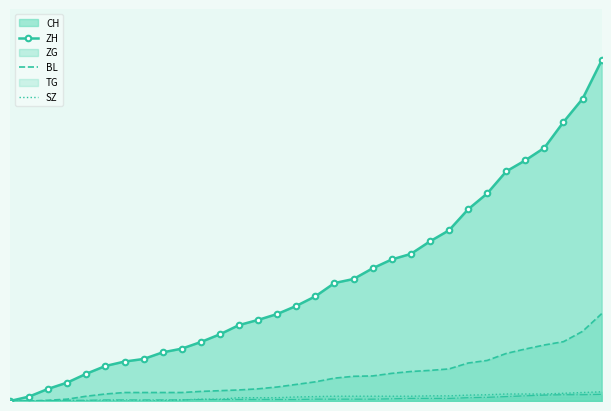

The CH series shows 114 at 2020-06-07. True or false?

True